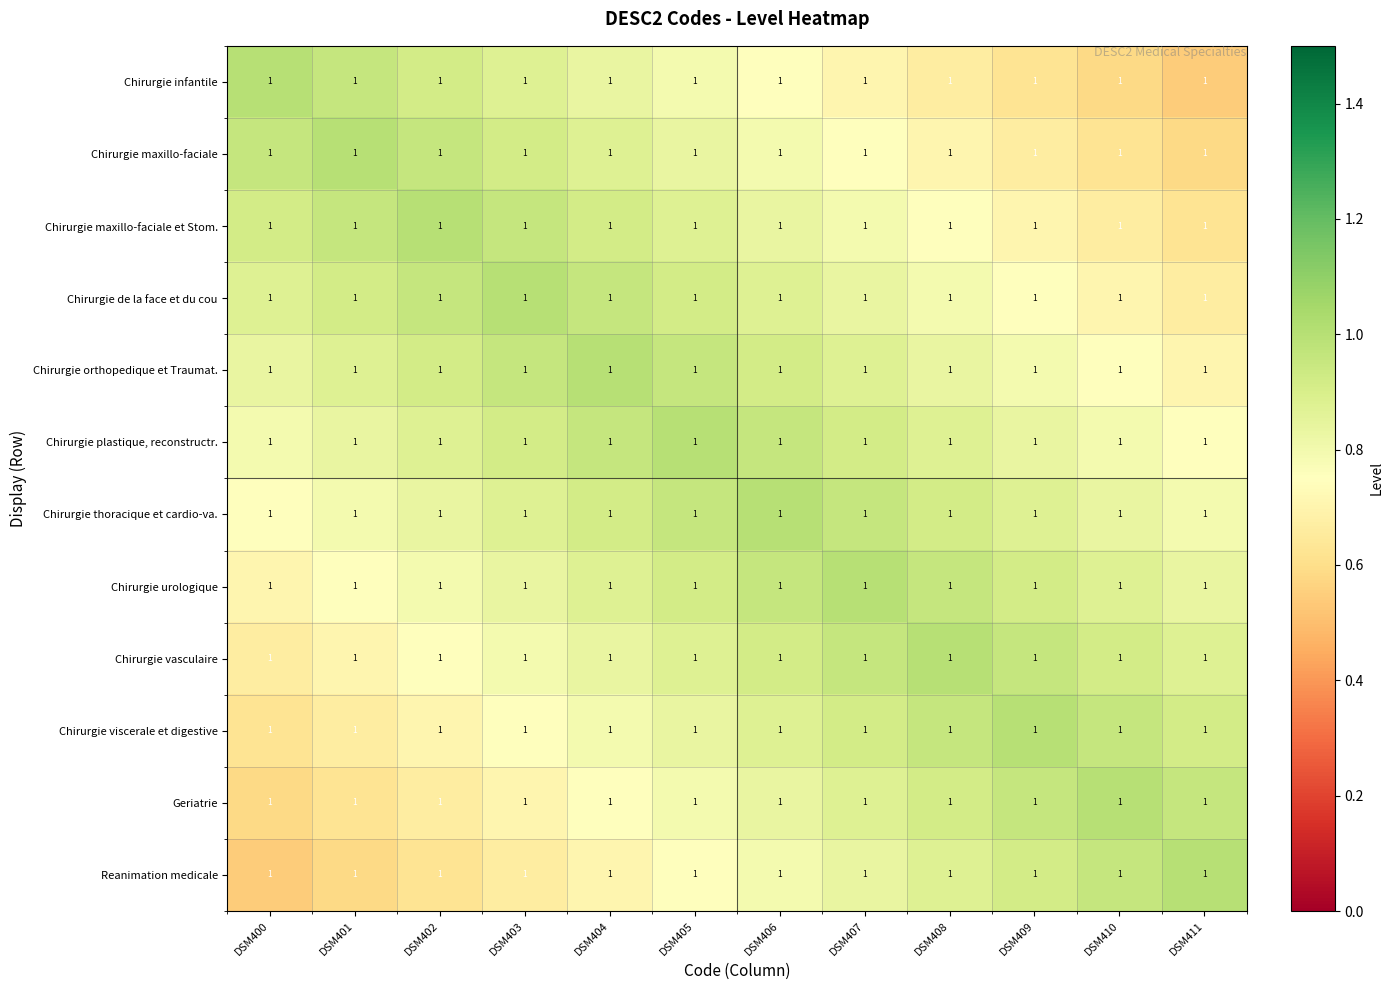

Which series has the widest spread of values?

Chirurgie infantile